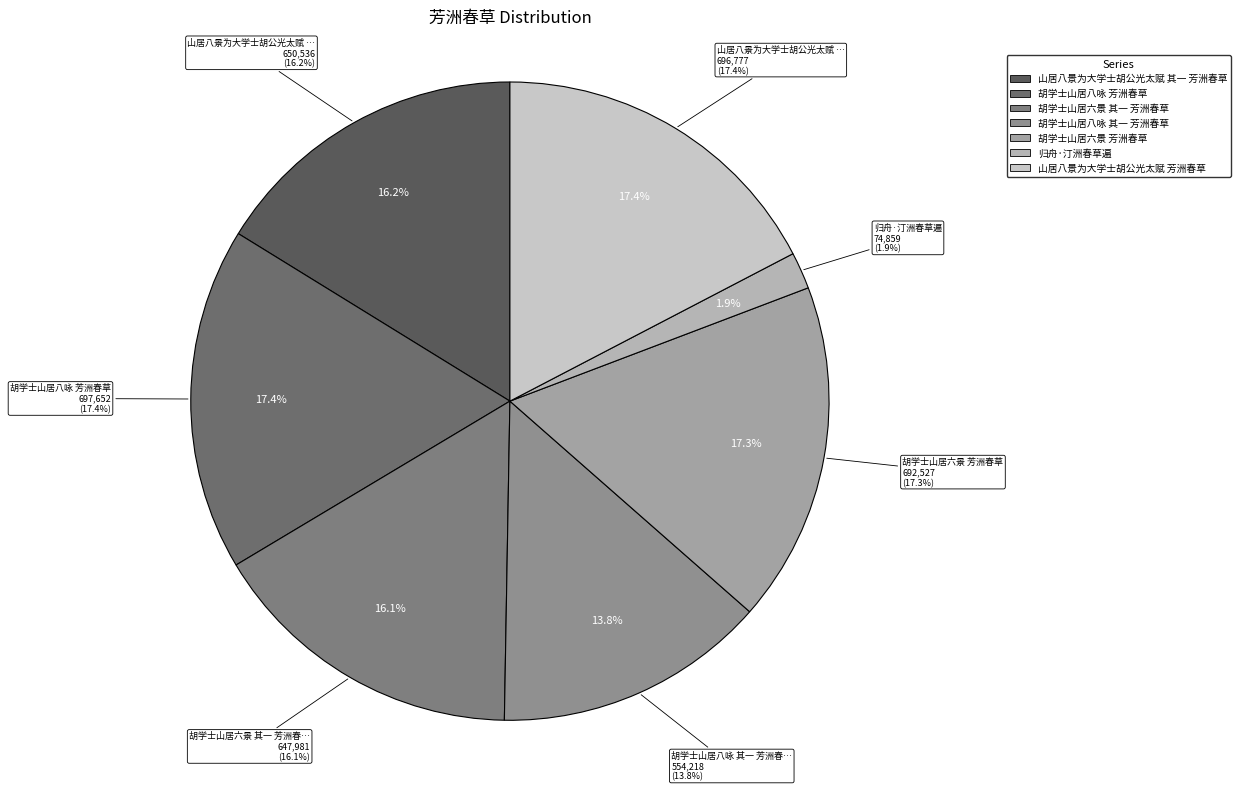

To the nearest percent, what is the difference between the 山居八景为大学士胡公光太赋 芳洲春草 and 山居八景为大学士胡公光太赋 其一 芳洲春草 slice percentages?

1%